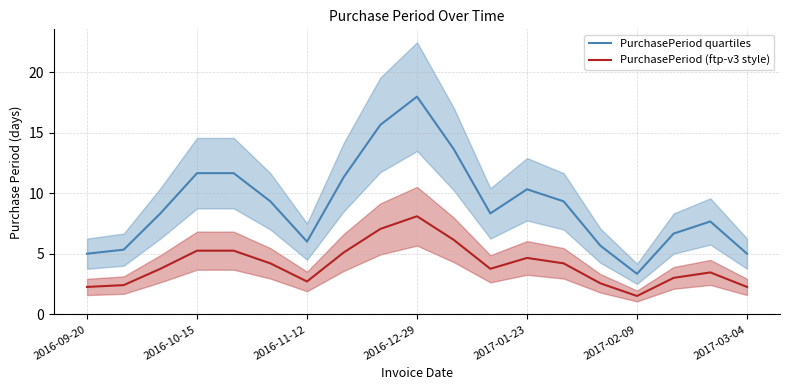

The value of PurchasePeriod (ftp-v3 style) at 2016-10-15 is 2.5. True or false?

False